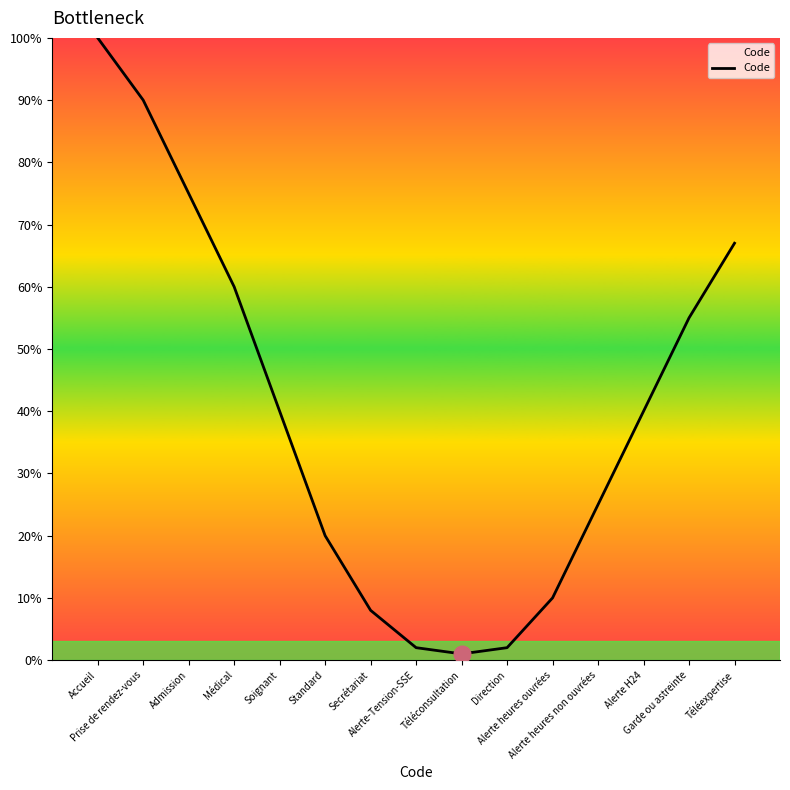

What position from the right is Médical?

12